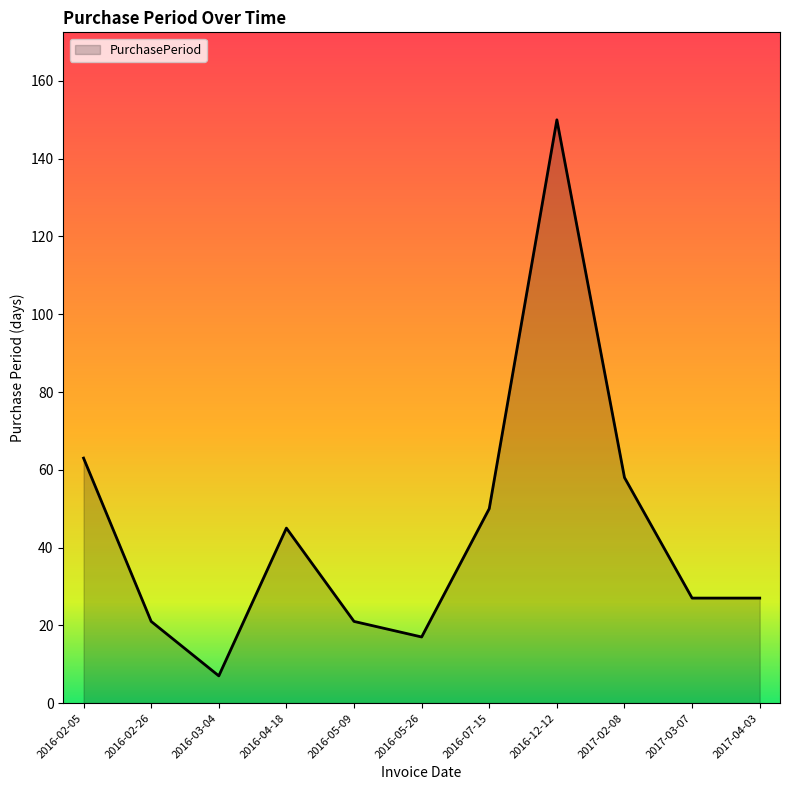

Which category has the highest value across all series?

2016-12-12